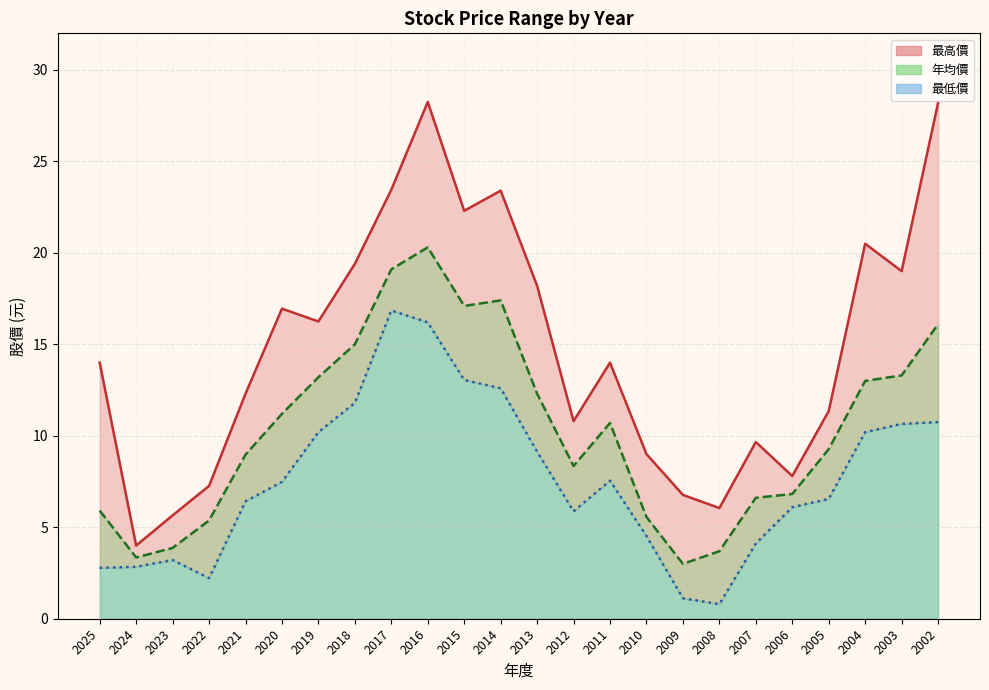

Count the number of categories in the chart.

24